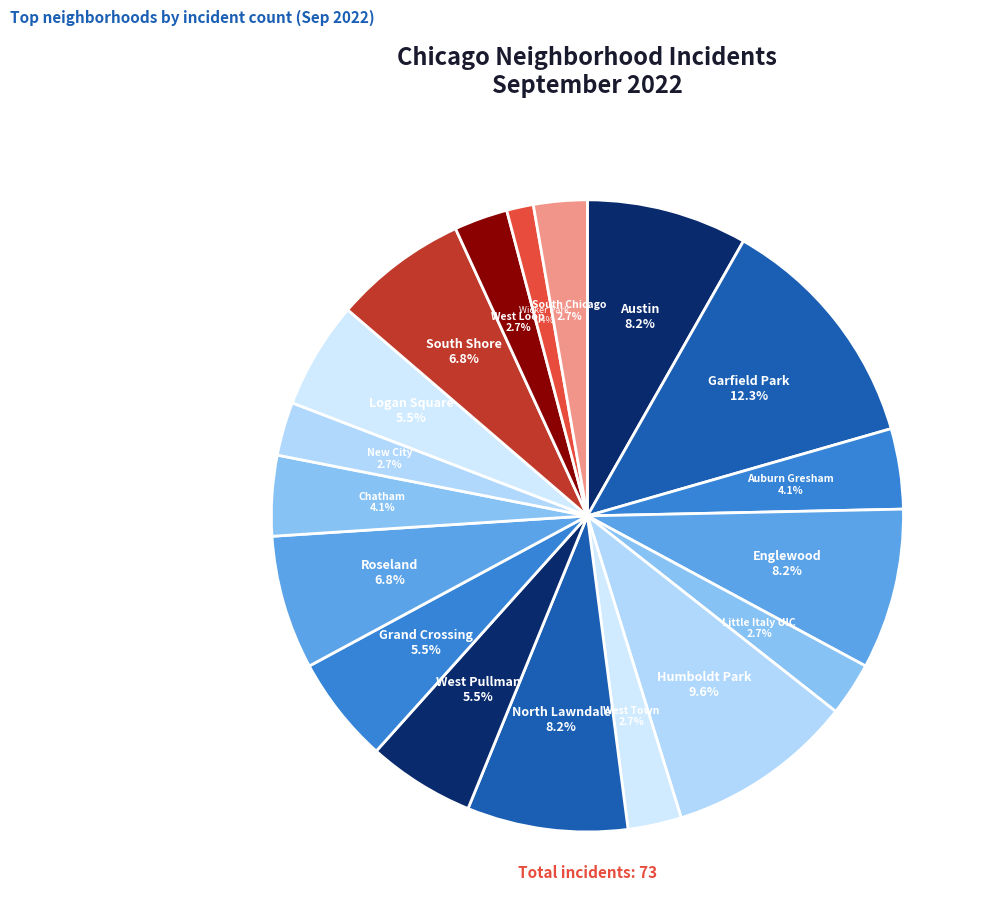

How many slices are in this pie chart?

18